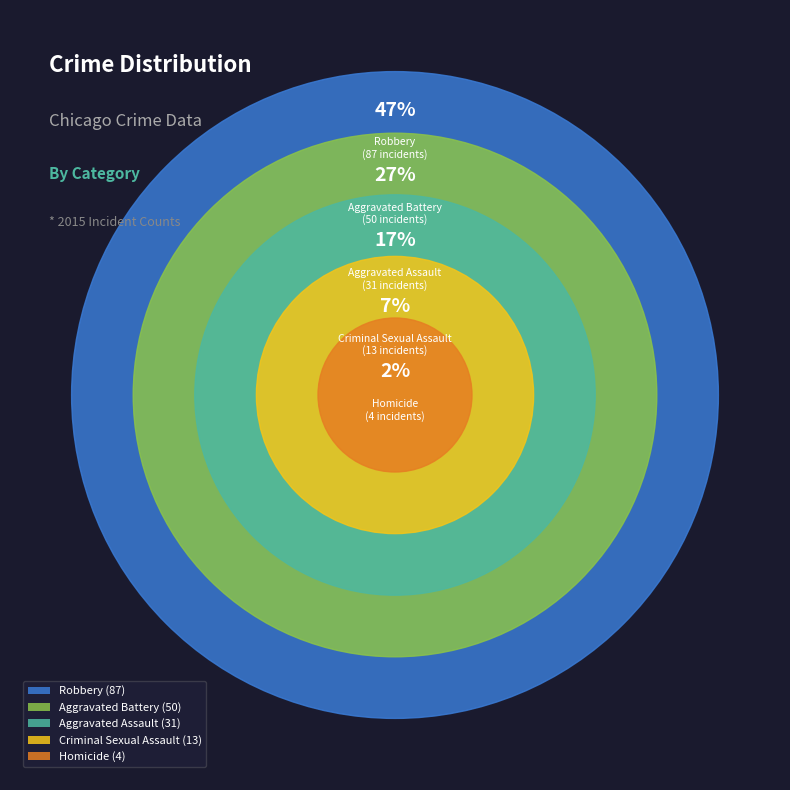

How many segments does this pie chart have?

5